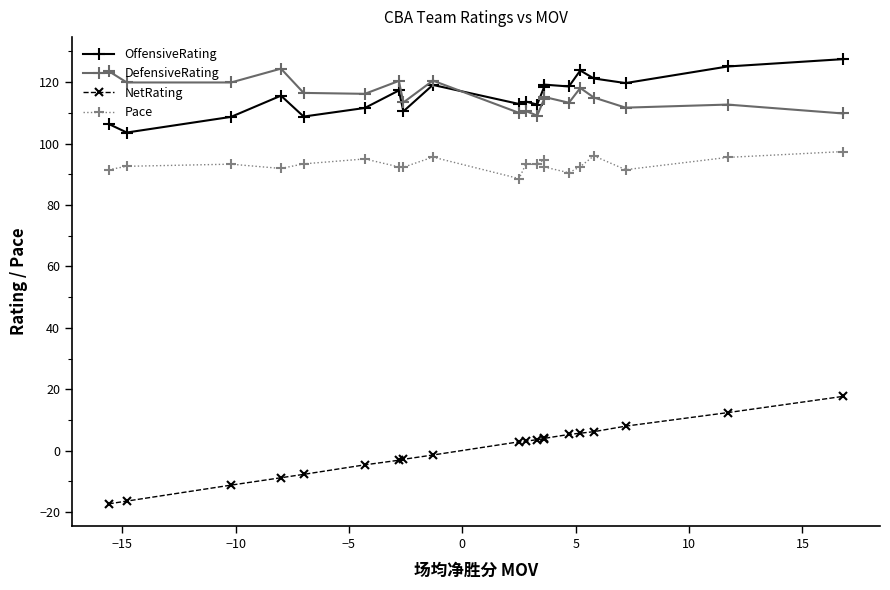

How many lines are shown in the chart?

4